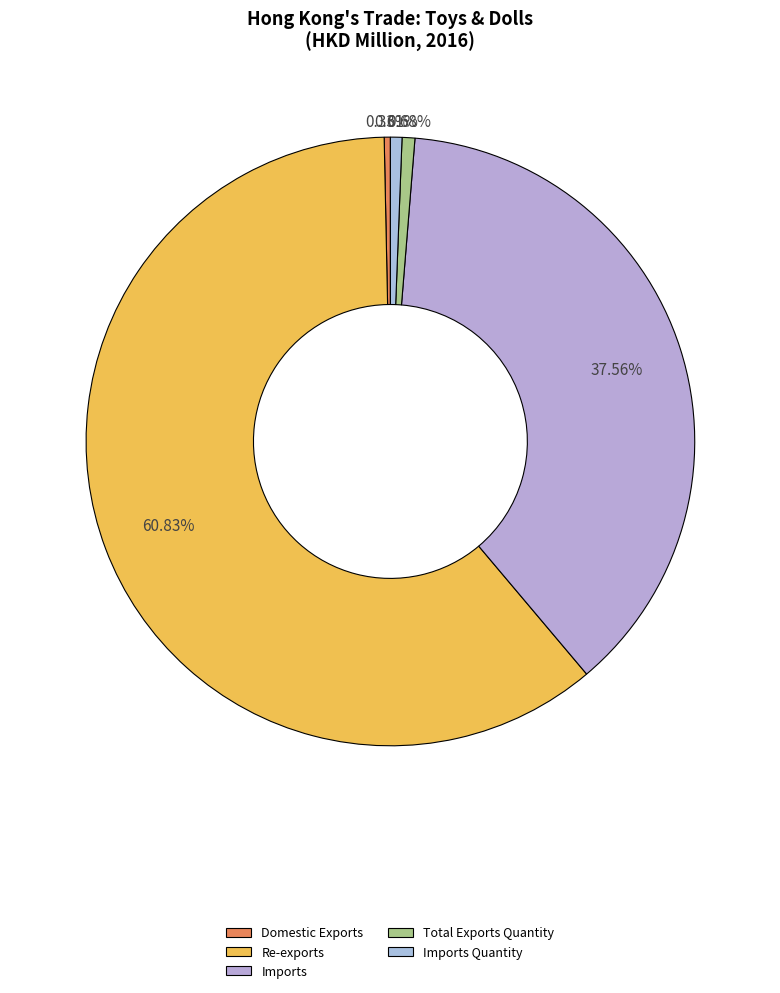

Does any single category account for the majority?

Yes